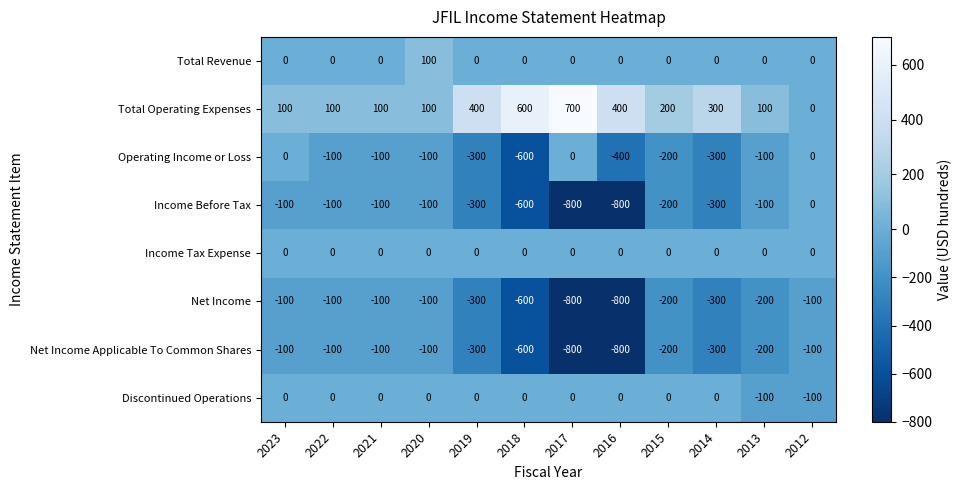

What is the sum of all Operating Income or Loss values?

-2200